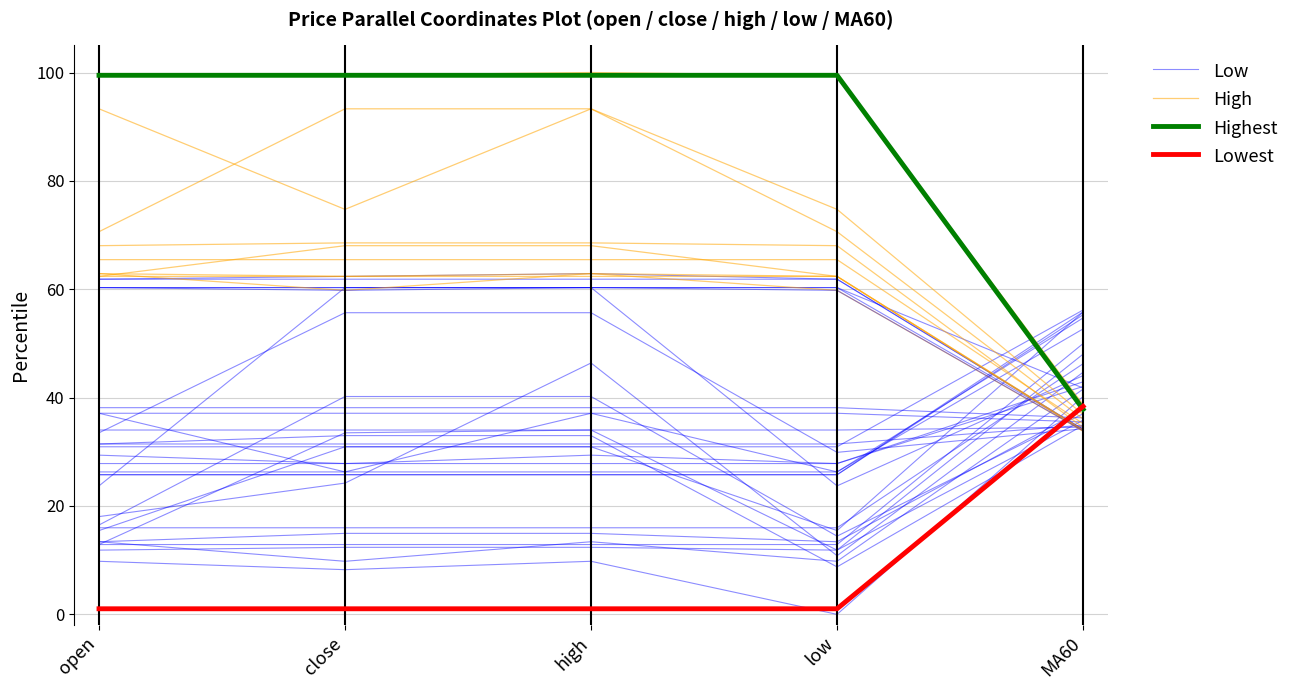

Rank the series by their average value, from highest to lowest.

Highest, High, Low, Lowest